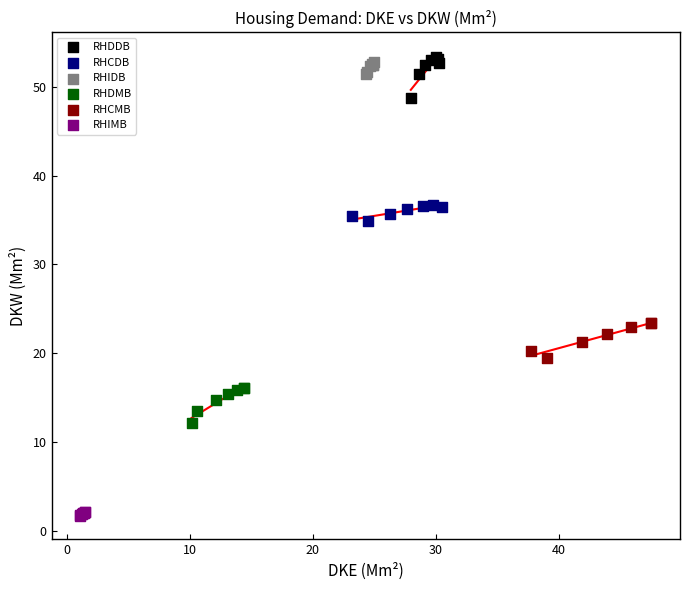

Which series reaches the minimum Y coordinate?

RHIMB